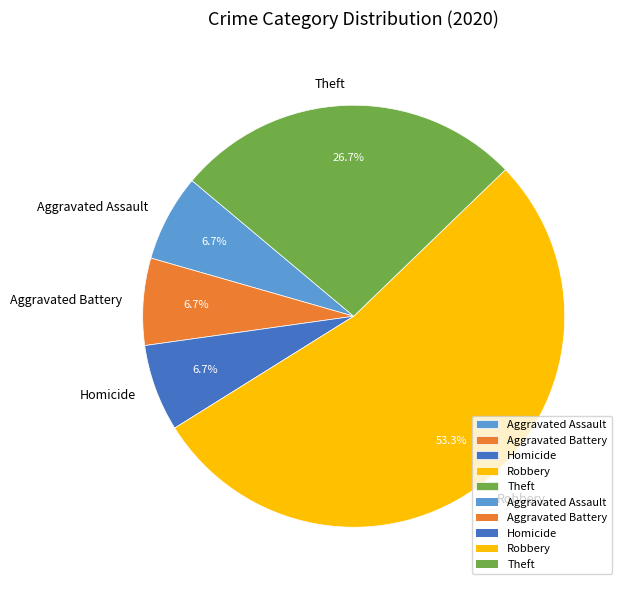

Do Robbery and Aggravated Assault together represent more than half of the pie?

Yes